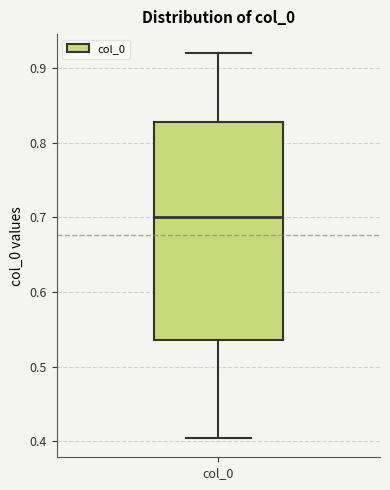

Where is the lower edge of the box for col_0 on the y-axis? The values are not printed on the chart, so give them approximately, as read against the axis.

0.54